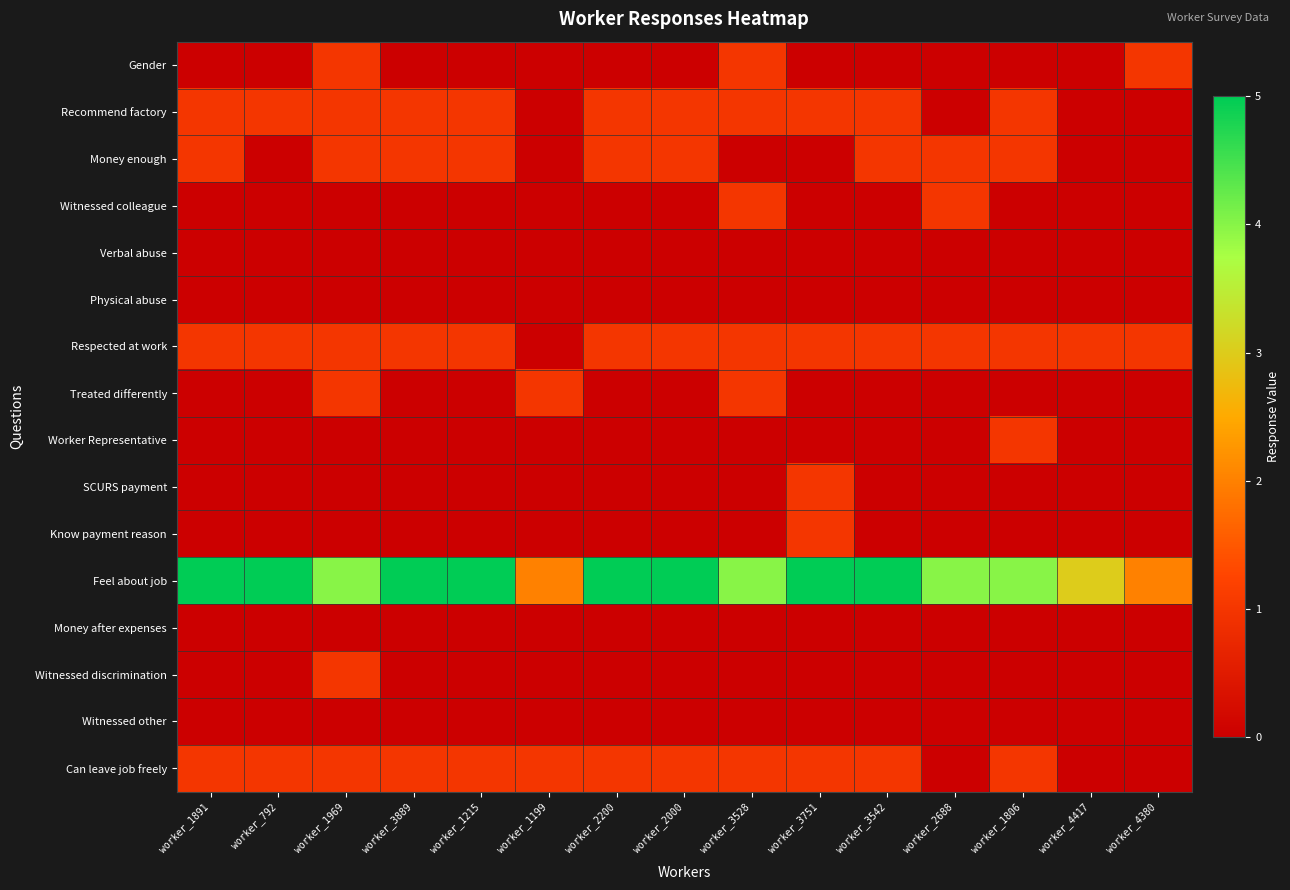

Reading left to right, extract all data points from this chart.

Gender: worker_1891=0	worker_792=0	worker_1969=1	worker_3889=0	worker_1215=0	worker_1199=0	worker_2200=0	worker_2000=0	worker_3528=1	worker_3751=0	worker_3542=0	worker_2688=0	worker_1806=0	worker_4417=0	worker_4380=1
Recommend factory: worker_1891=1	worker_792=1	worker_1969=1	worker_3889=1	worker_1215=1	worker_1199=0	worker_2200=1	worker_2000=1	worker_3528=1	worker_3751=1	worker_3542=1	worker_2688=0	worker_1806=1	worker_4417=0	worker_4380=0
Money enough: worker_1891=1	worker_792=0	worker_1969=1	worker_3889=1	worker_1215=1	worker_1199=0	worker_2200=1	worker_2000=1	worker_3528=0	worker_3751=0	worker_3542=1	worker_2688=1	worker_1806=1	worker_4417=0	worker_4380=0
Witnessed colleague: worker_1891=0	worker_792=0	worker_1969=0	worker_3889=0	worker_1215=0	worker_1199=0	worker_2200=0	worker_2000=0	worker_3528=1	worker_3751=0	worker_3542=0	worker_2688=1	worker_1806=0	worker_4417=0	worker_4380=0
Verbal abuse: worker_1891=0	worker_792=0	worker_1969=0	worker_3889=0	worker_1215=0	worker_1199=0	worker_2200=0	worker_2000=0	worker_3528=0	worker_3751=0	worker_3542=0	worker_2688=0	worker_1806=0	worker_4417=0	worker_4380=0
Physical abuse: worker_1891=0	worker_792=0	worker_1969=0	worker_3889=0	worker_1215=0	worker_1199=0	worker_2200=0	worker_2000=0	worker_3528=0	worker_3751=0	worker_3542=0	worker_2688=0	worker_1806=0	worker_4417=0	worker_4380=0
Respected at work: worker_1891=1	worker_792=1	worker_1969=1	worker_3889=1	worker_1215=1	worker_1199=0	worker_2200=1	worker_2000=1	worker_3528=1	worker_3751=1	worker_3542=1	worker_2688=1	worker_1806=1	worker_4417=1	worker_4380=1
Treated differently: worker_1891=0	worker_792=0	worker_1969=1	worker_3889=0	worker_1215=0	worker_1199=1	worker_2200=0	worker_2000=0	worker_3528=1	worker_3751=0	worker_3542=0	worker_2688=0	worker_1806=0	worker_4417=0	worker_4380=0
Worker Representative: worker_1891=0	worker_792=0	worker_1969=0	worker_3889=0	worker_1215=0	worker_1199=0	worker_2200=0	worker_2000=0	worker_3528=0	worker_3751=0	worker_3542=0	worker_2688=0	worker_1806=1	worker_4417=0	worker_4380=0
SCURS payment: worker_1891=0	worker_792=0	worker_1969=0	worker_3889=0	worker_1215=0	worker_1199=0	worker_2200=0	worker_2000=0	worker_3528=0	worker_3751=1	worker_3542=0	worker_2688=0	worker_1806=0	worker_4417=0	worker_4380=0
Know payment reason: worker_1891=0	worker_792=0	worker_1969=0	worker_3889=0	worker_1215=0	worker_1199=0	worker_2200=0	worker_2000=0	worker_3528=0	worker_3751=1	worker_3542=0	worker_2688=0	worker_1806=0	worker_4417=0	worker_4380=0
Feel about job: worker_1891=5	worker_792=5	worker_1969=4	worker_3889=5	worker_1215=5	worker_1199=2	worker_2200=5	worker_2000=5	worker_3528=4	worker_3751=5	worker_3542=5	worker_2688=4	worker_1806=4	worker_4417=3	worker_4380=2
Money after expenses: worker_1891=0	worker_792=0	worker_1969=0	worker_3889=0	worker_1215=0	worker_1199=0	worker_2200=0	worker_2000=0	worker_3528=0	worker_3751=0	worker_3542=0	worker_2688=0	worker_1806=0	worker_4417=0	worker_4380=0
Witnessed discrimination: worker_1891=0	worker_792=0	worker_1969=1	worker_3889=0	worker_1215=0	worker_1199=0	worker_2200=0	worker_2000=0	worker_3528=0	worker_3751=0	worker_3542=0	worker_2688=0	worker_1806=0	worker_4417=0	worker_4380=0
Witnessed other: worker_1891=0	worker_792=0	worker_1969=0	worker_3889=0	worker_1215=0	worker_1199=0	worker_2200=0	worker_2000=0	worker_3528=0	worker_3751=0	worker_3542=0	worker_2688=0	worker_1806=0	worker_4417=0	worker_4380=0
Can leave job freely: worker_1891=1	worker_792=1	worker_1969=1	worker_3889=1	worker_1215=1	worker_1199=1	worker_2200=1	worker_2000=1	worker_3528=1	worker_3751=1	worker_3542=1	worker_2688=0	worker_1806=1	worker_4417=0	worker_4380=0